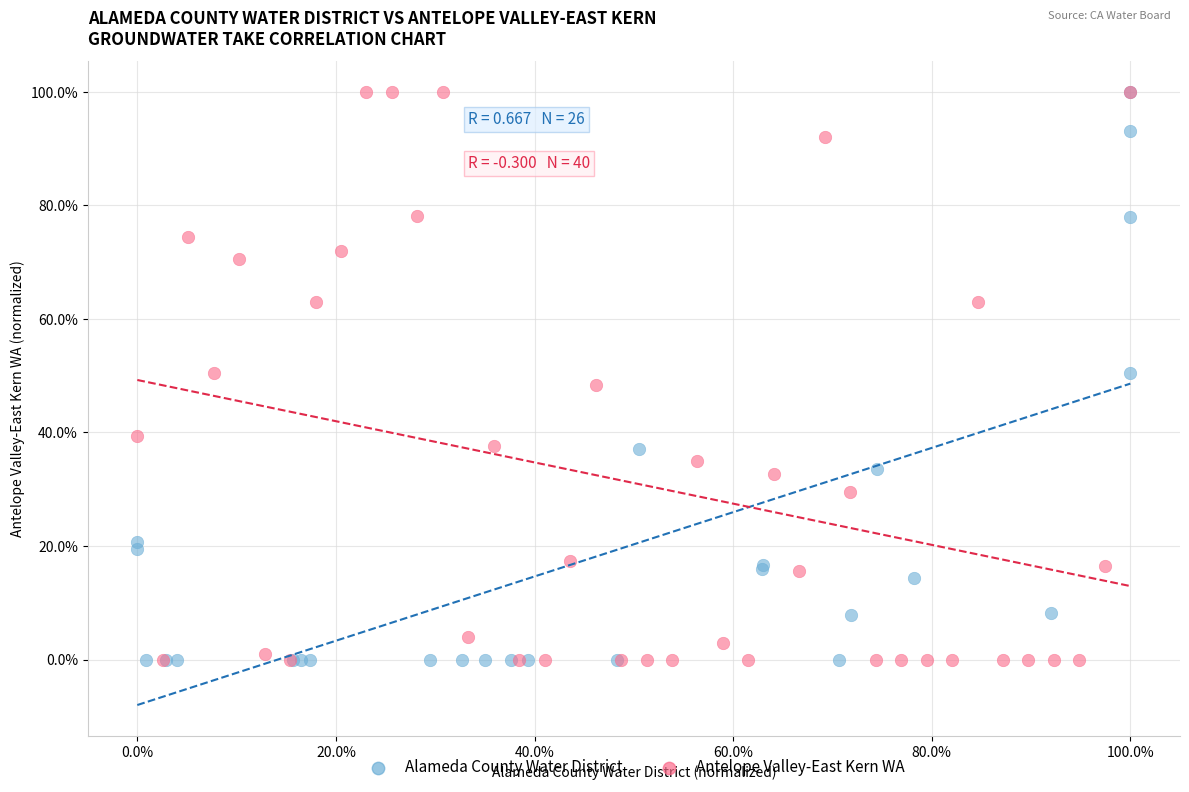

What are all the series names shown in the legend?

Alameda County Water District, Antelope Valley-East Kern WA